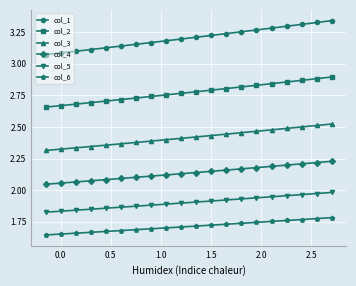

True or false: col_5 and col_4 cross at least once.

False